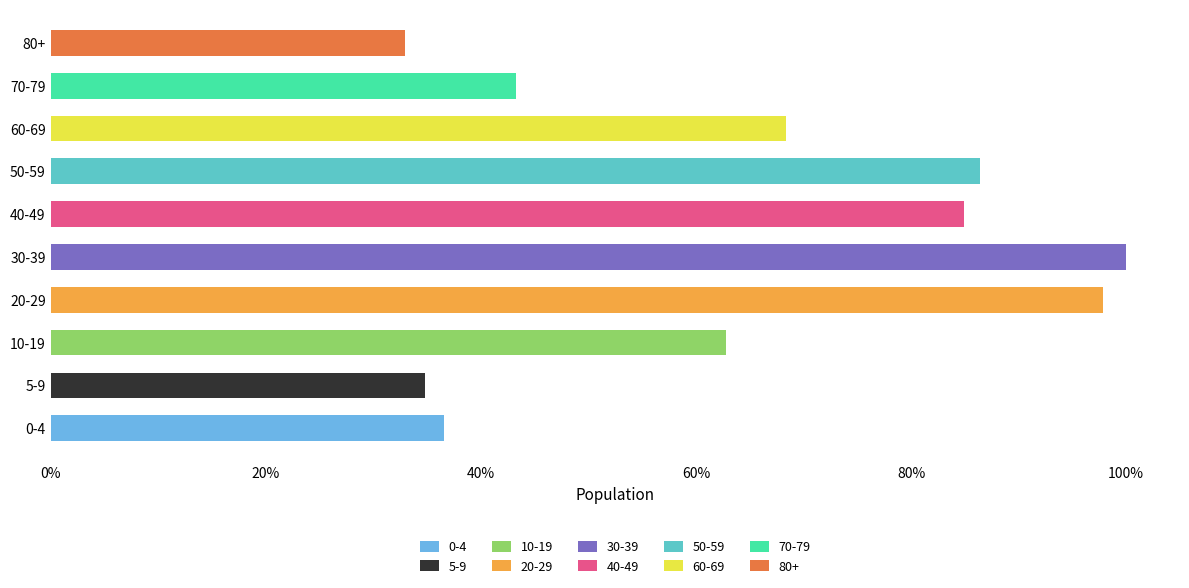

Does the chart contain any negative values?

No